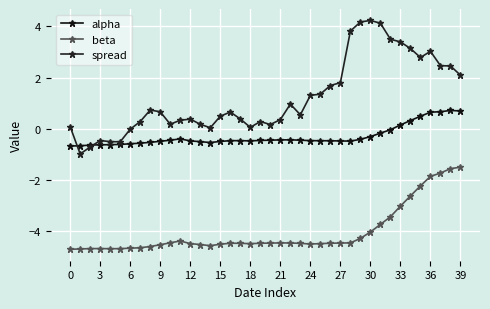

What is the value of the spread point at the 25th from the left?

1.3